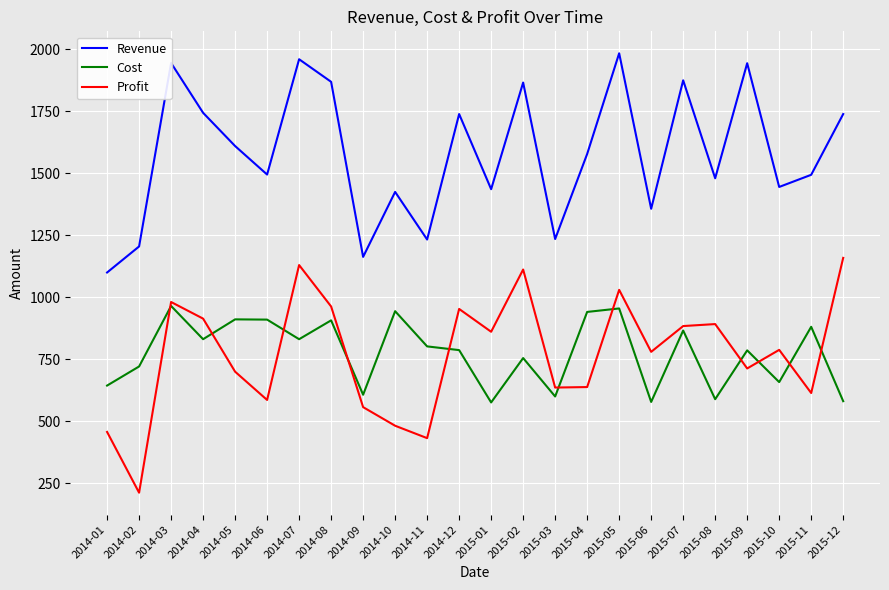

What is the sum of the Cost values at 2014-10 and 2015-06?

1520